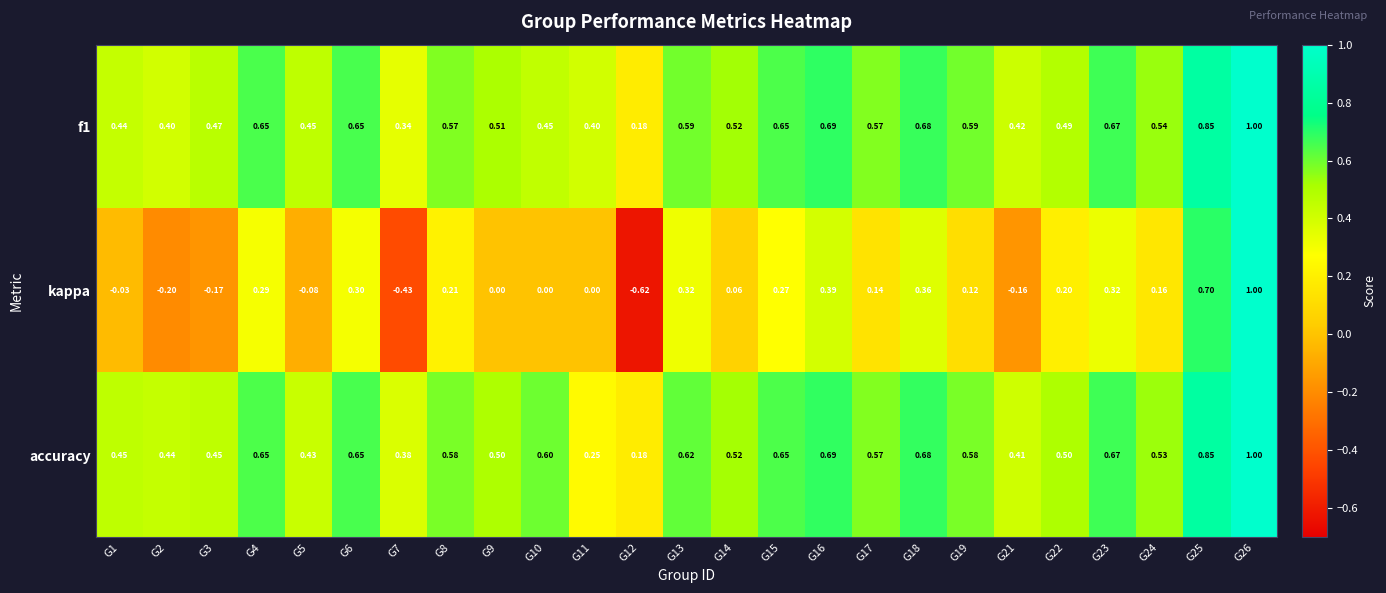

How many data points does each series have?

25